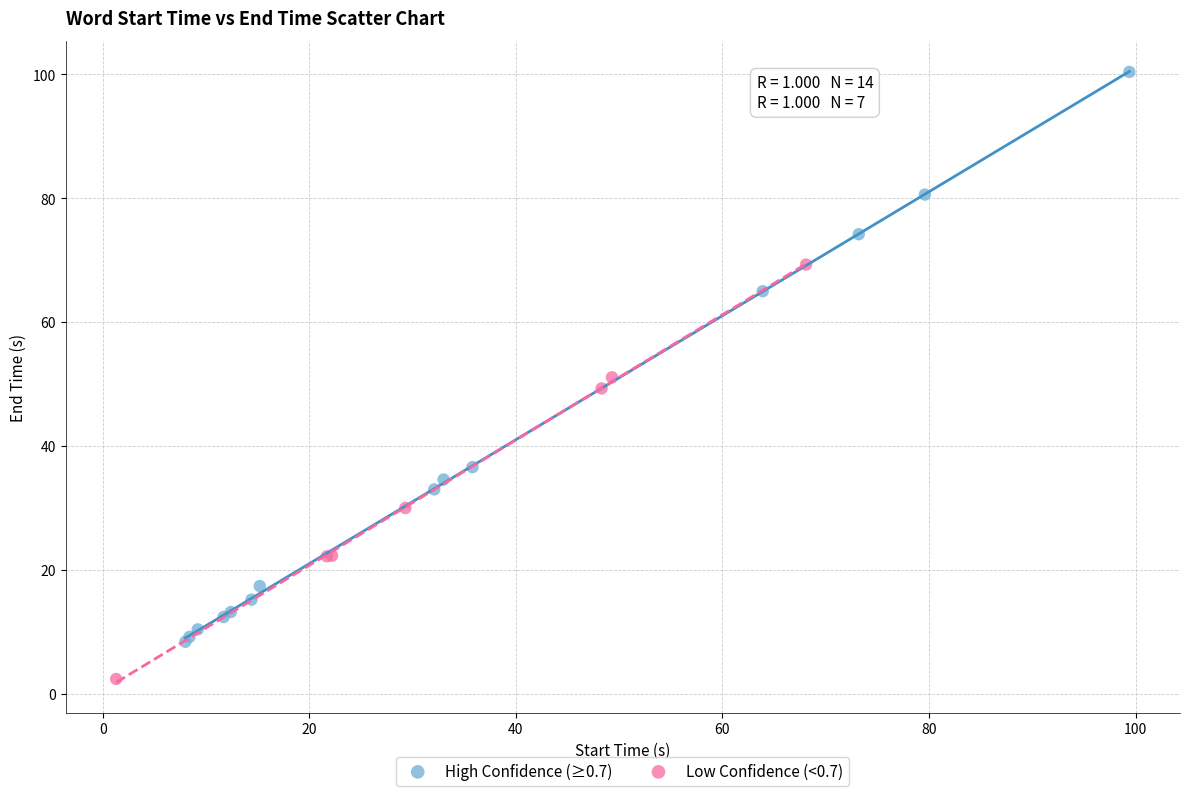

Which series reaches the minimum Y coordinate?

Low Confidence (<0.7)